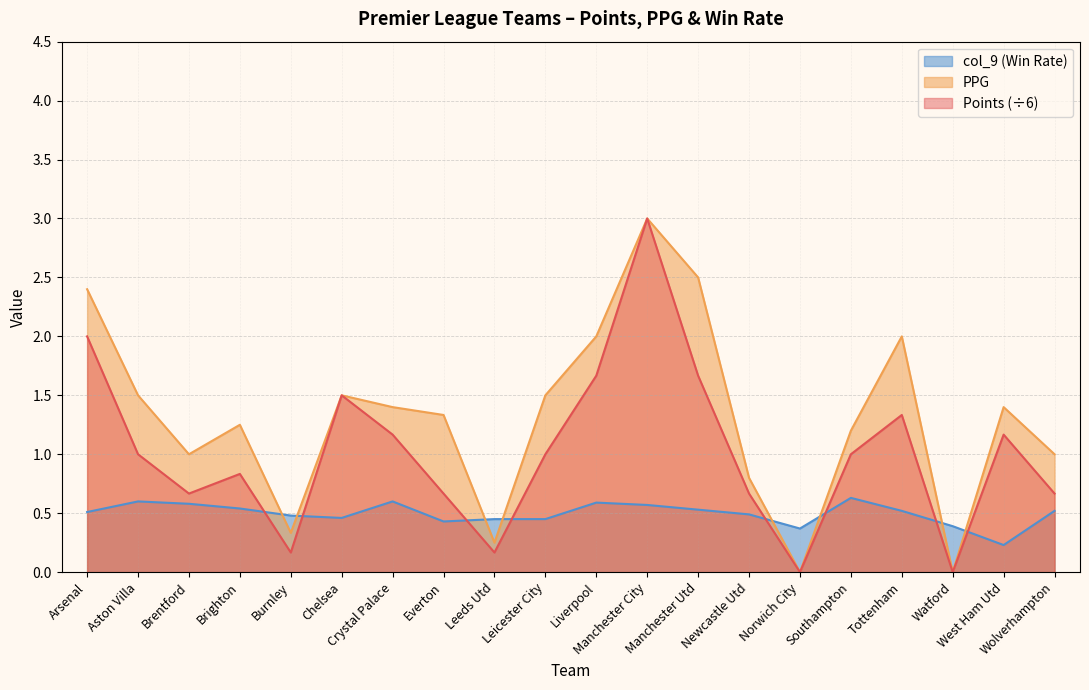

Where does the Points series first go above 1?

Arsenal